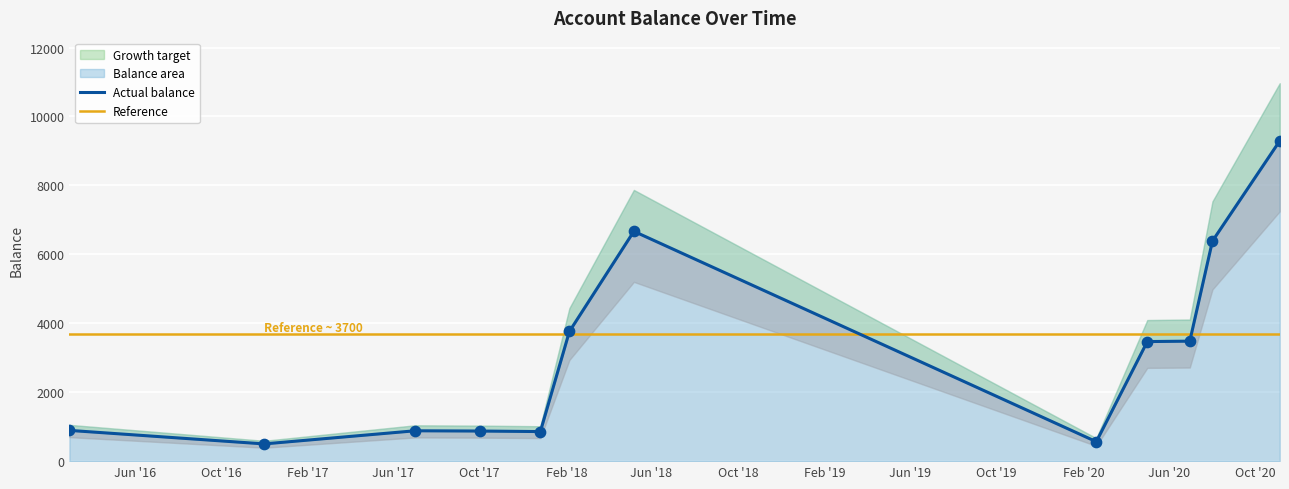

What is the ratio of the value at 2020-06-30 to the value at 2017-12-26?

4.1